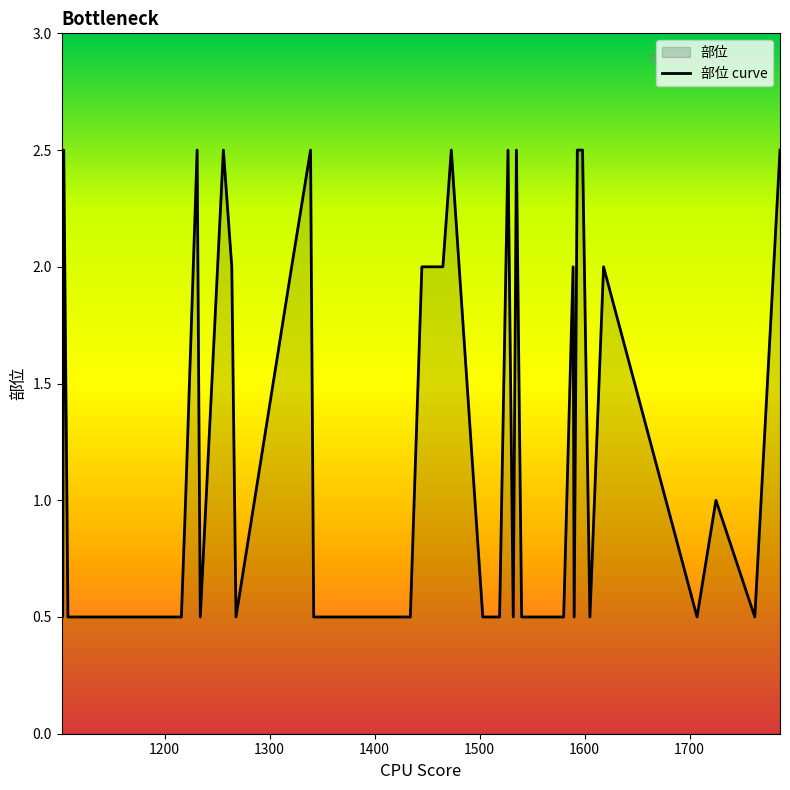

What is the difference between the maximum and minimum values?

2.0